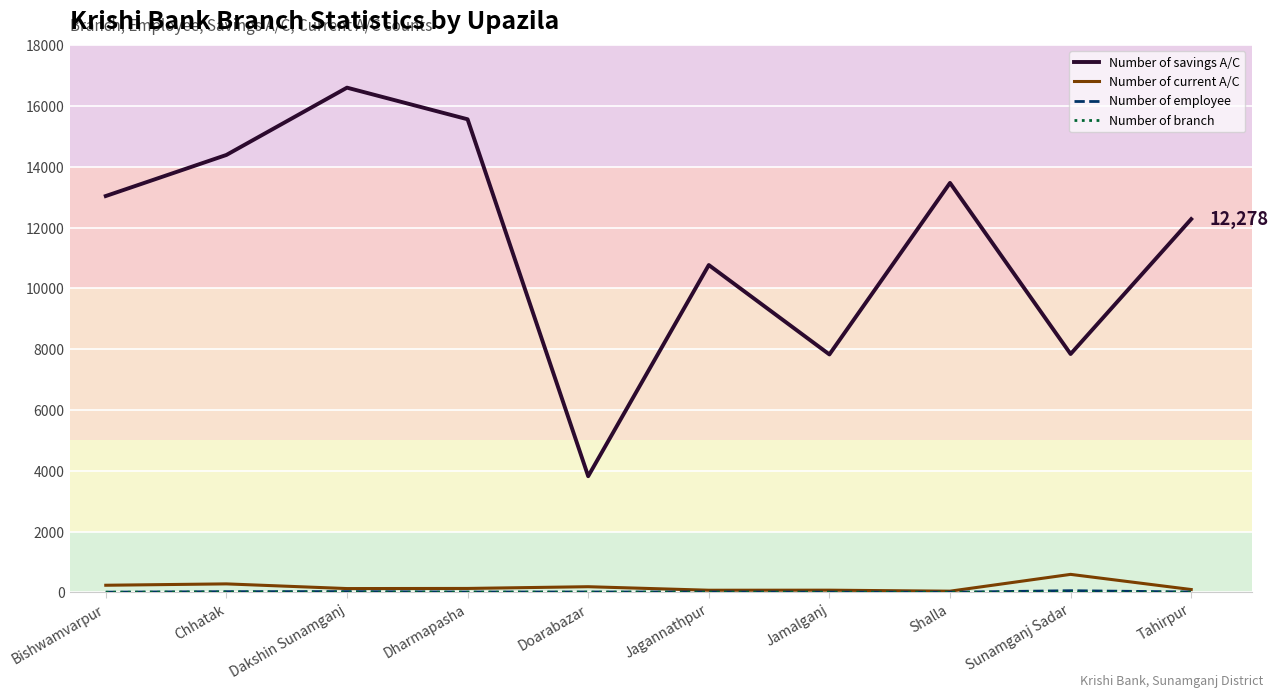

Where is Number of savings A/C nearest to the value 10211?

Jagannathpur